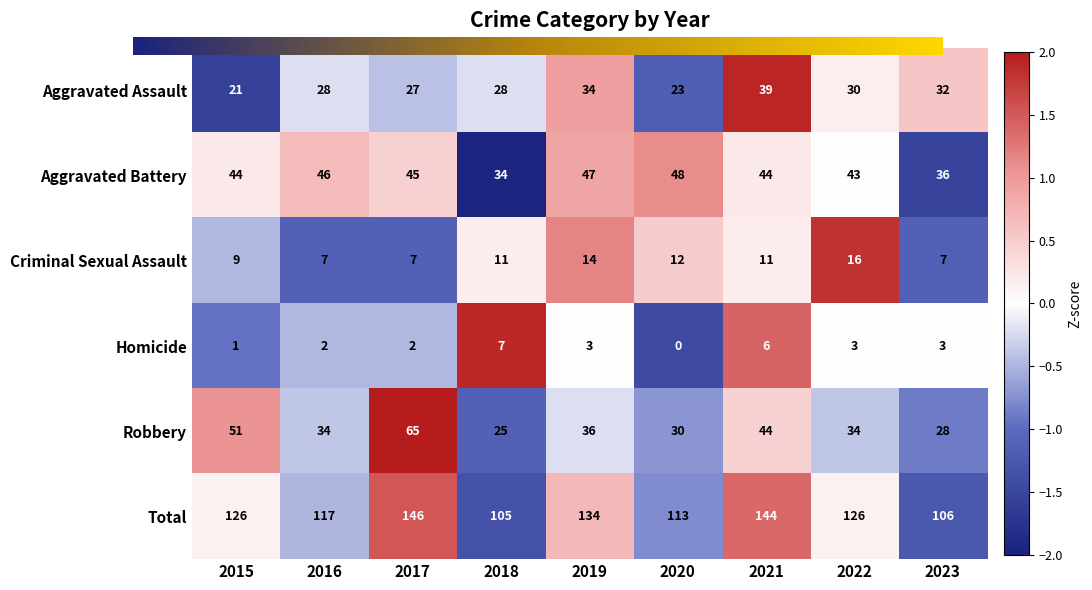

At 2022, list the series in order from smallest to largest.

Homicide, Criminal Sexual Assault, Aggravated Assault, Robbery, Aggravated Battery, Total